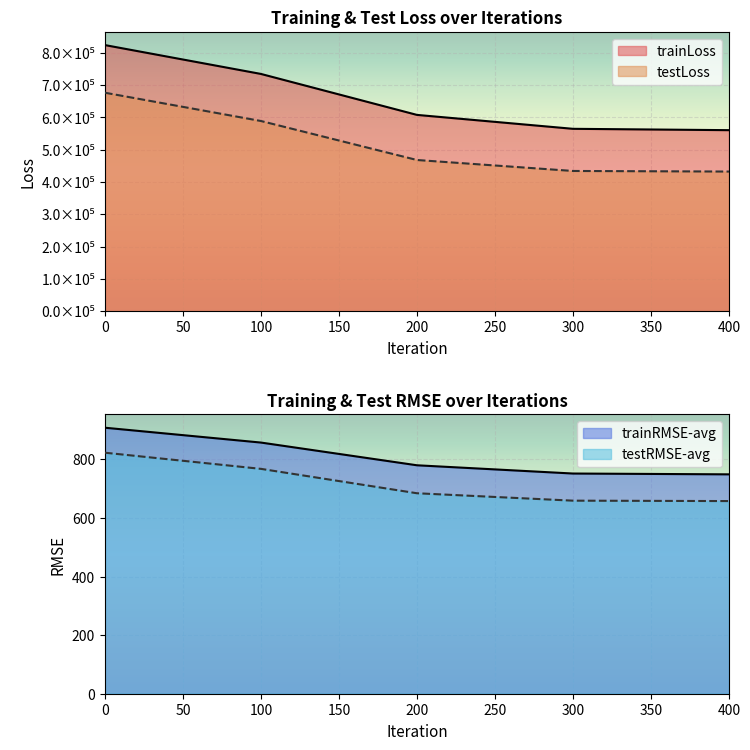

True or false: trainRMSE-avg and trainLoss cross at least once.

False